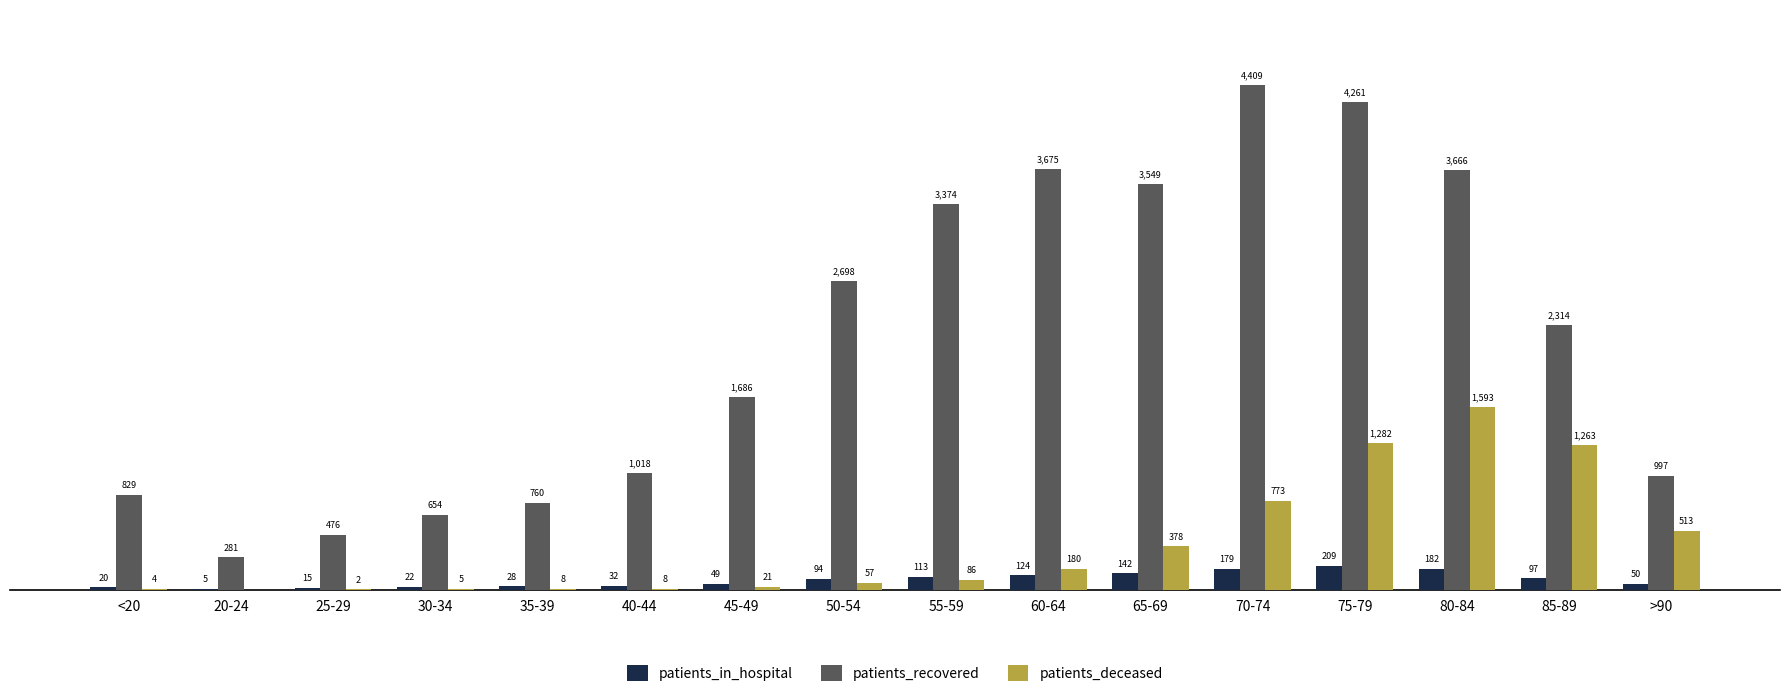

Does the chart contain stacked bars?

No